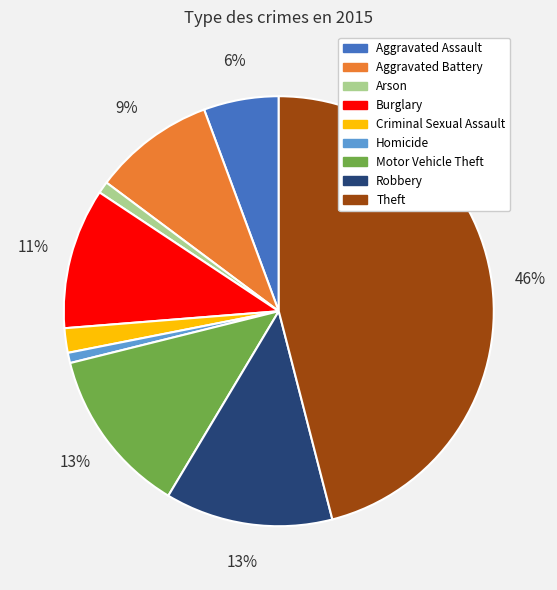

The Burglary slice represents 4% of the pie. True or false?

False